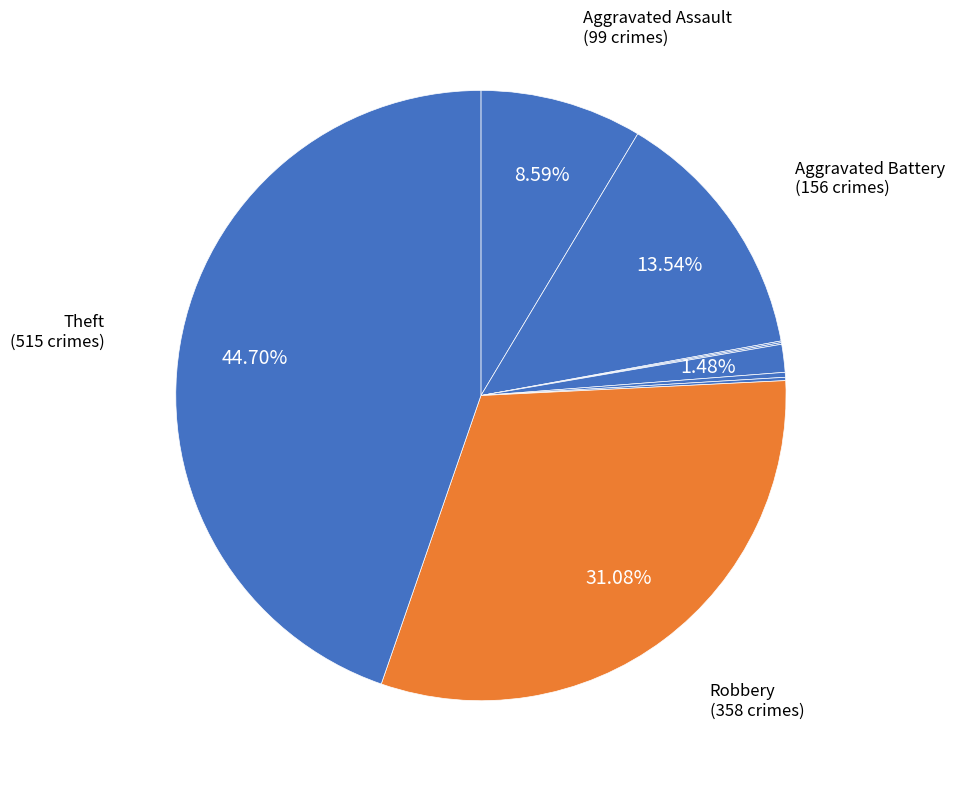

Count the number of slices in the pie.

9